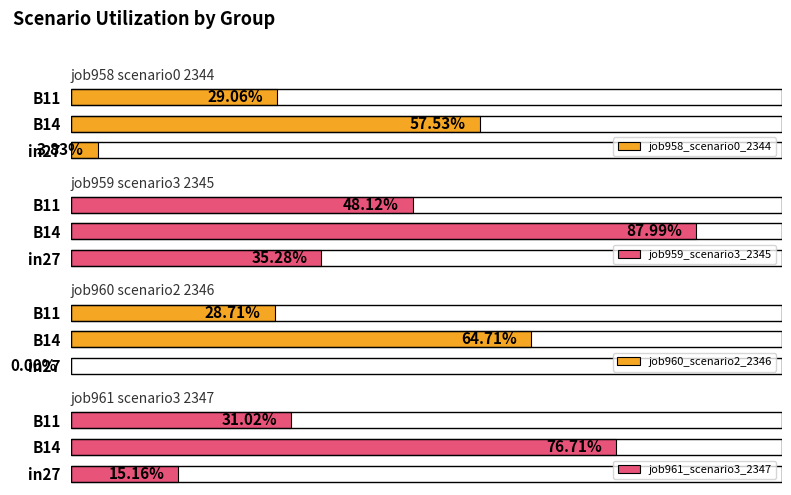

Are the bars horizontal?

Yes